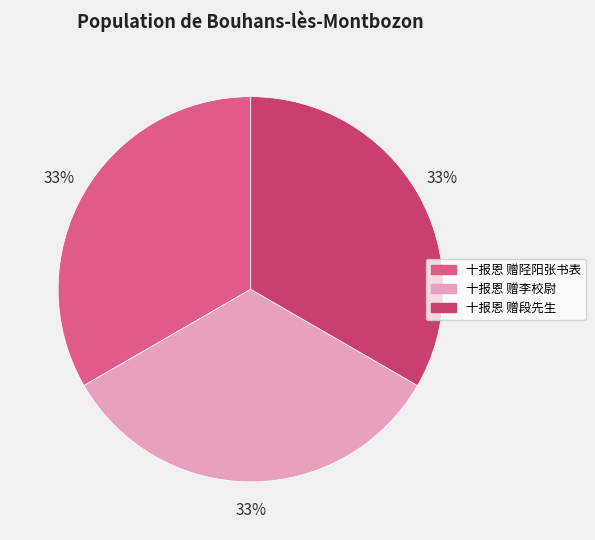

What percentage is the 十报恩 赠李校尉 slice, to the nearest percent?

33%